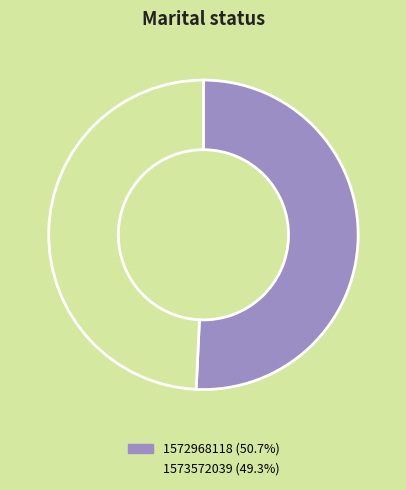

Which has a higher value, 1572968118 or 1573572039?

1572968118